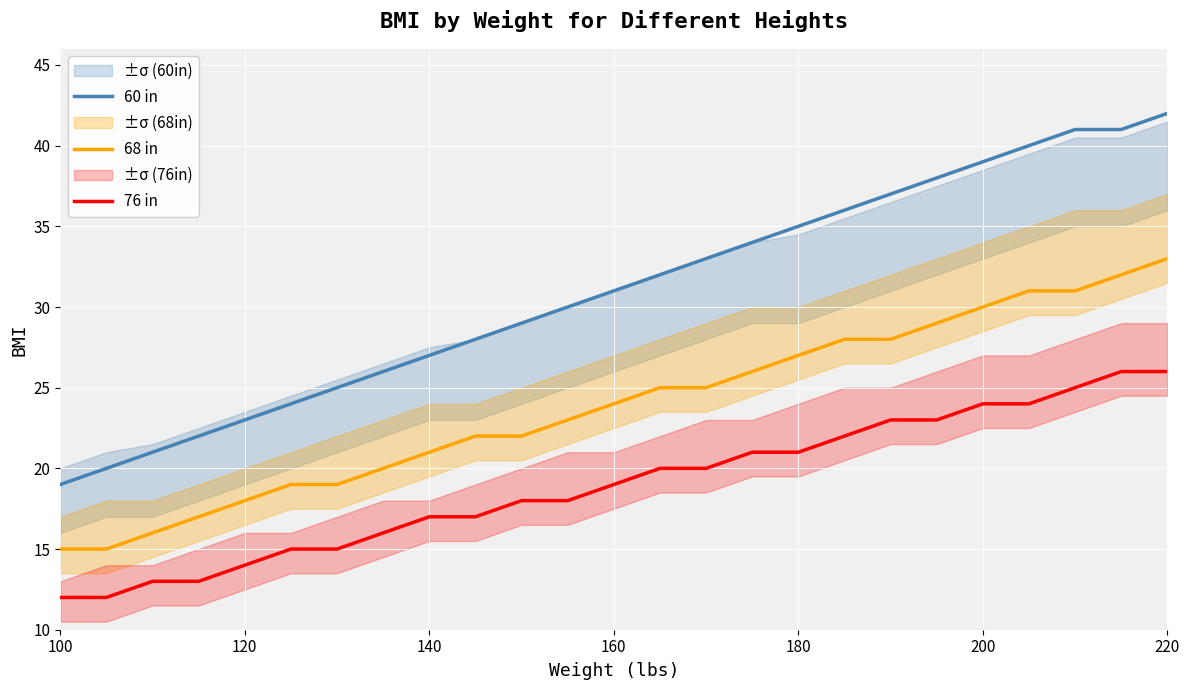

True or false: 68 in and 76 in intersect in this chart.

False